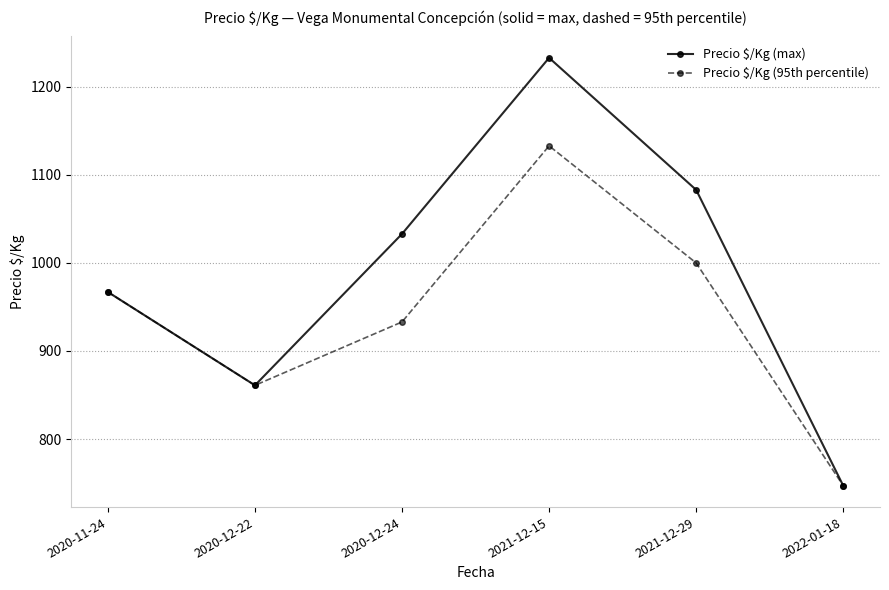

What is the difference between the maximum and second lowest values in the Precio $/Kg (95th percentile) series?

272